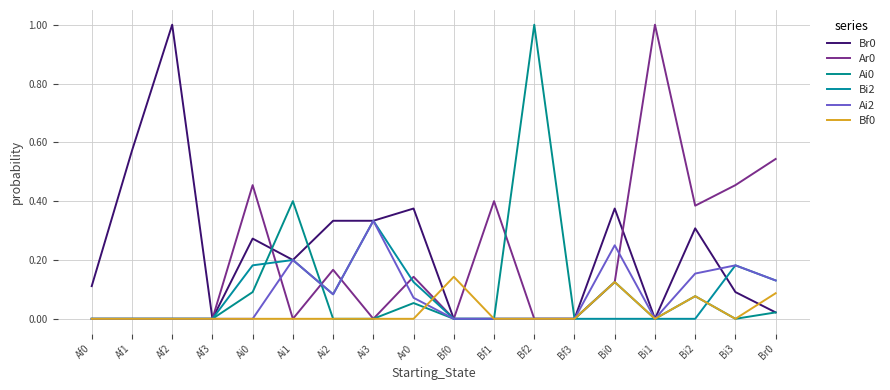

At how many categories does at least one series exceed 0?

16